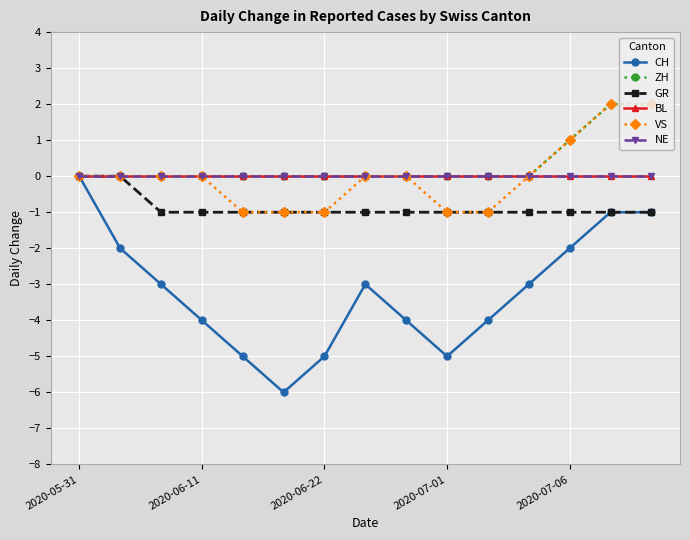

True or false: VS and BL cross at least once.

False